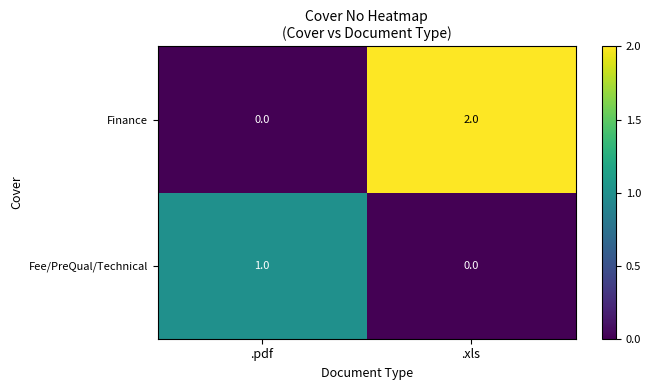

What is the greatest value displayed?

2